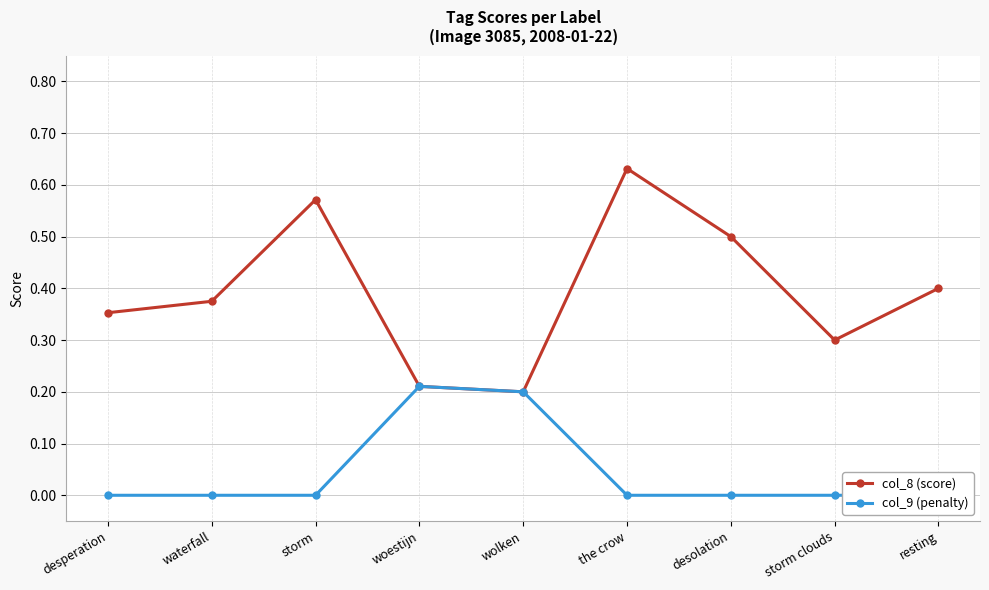

True or false: col_8 (score) has a value of 1.1 at the crow.

False